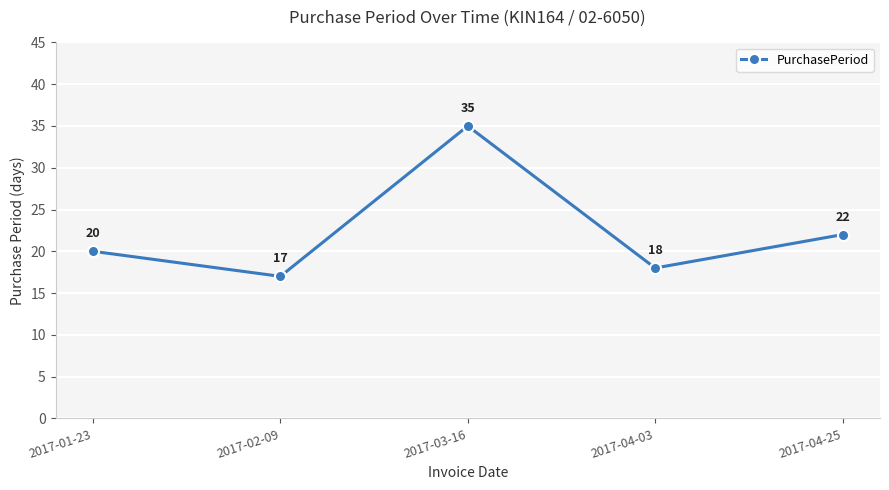

Count the number of data series in this chart.

1